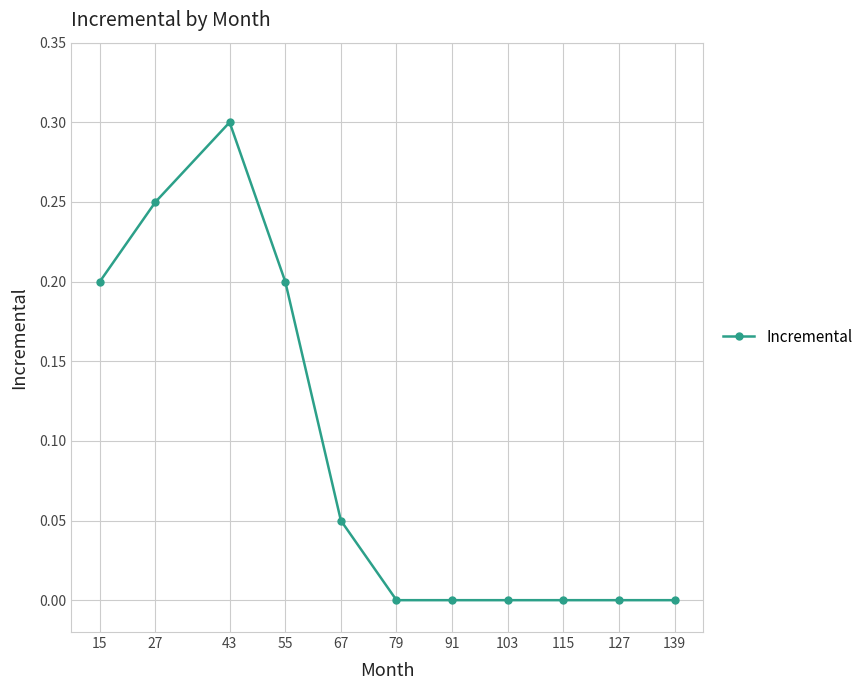

The chart shows a value of 0.2 at 15. True or false?

True